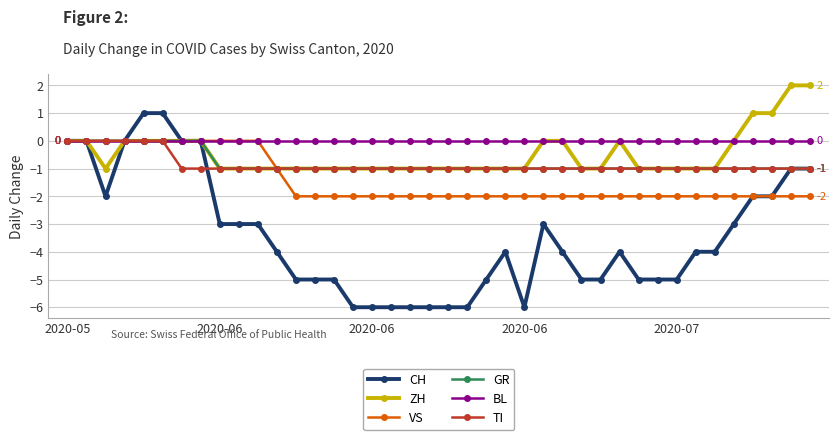

Which series has the largest range (max minus min)?

CH